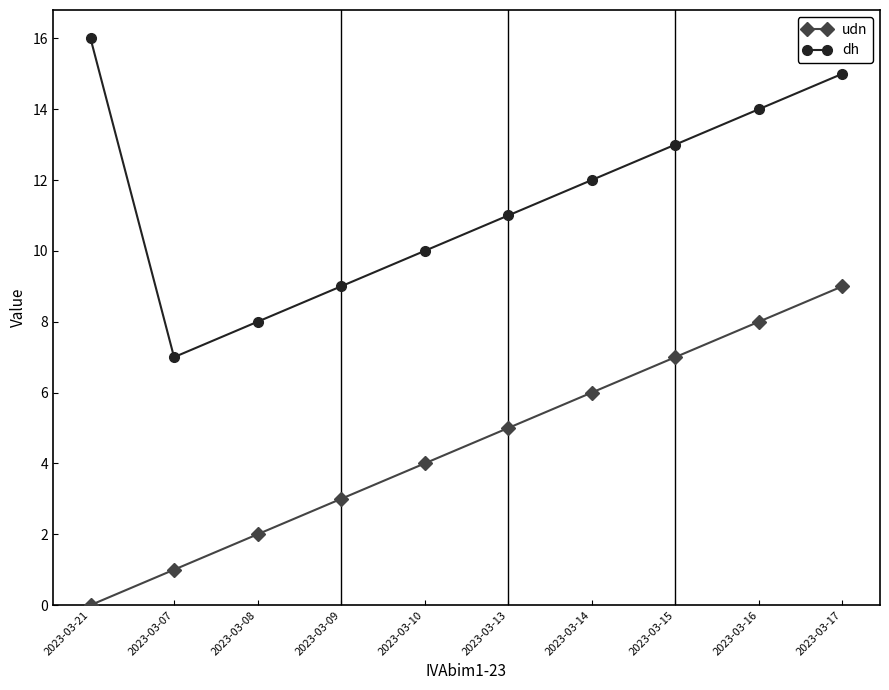

How many udn values are between 2 and 7?

6